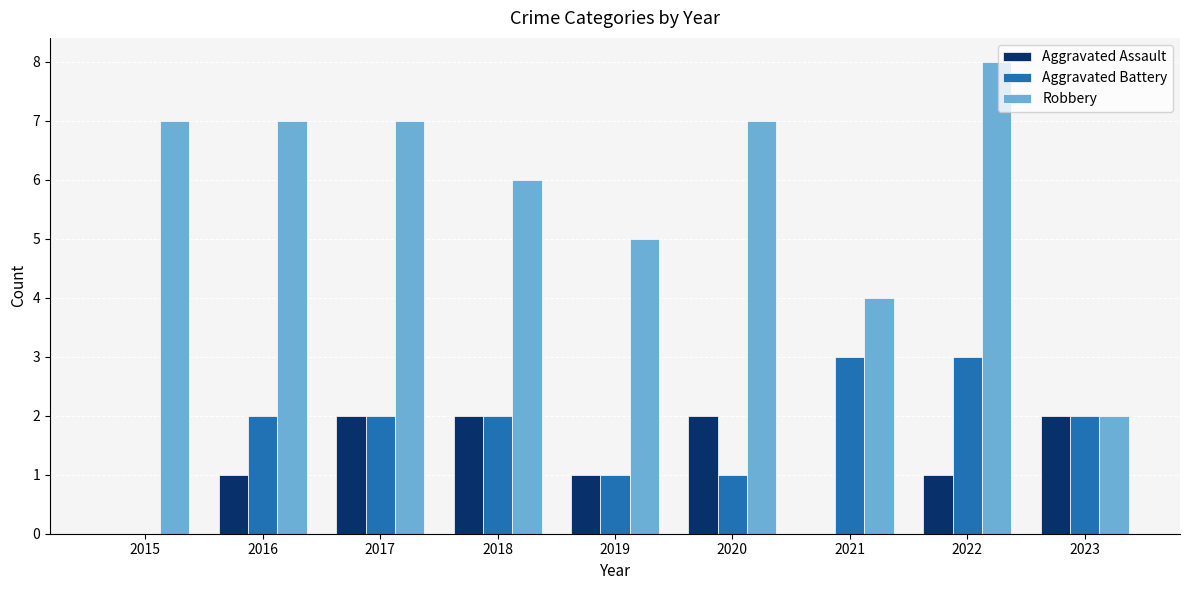

What is the sum of all Robbery values?

53